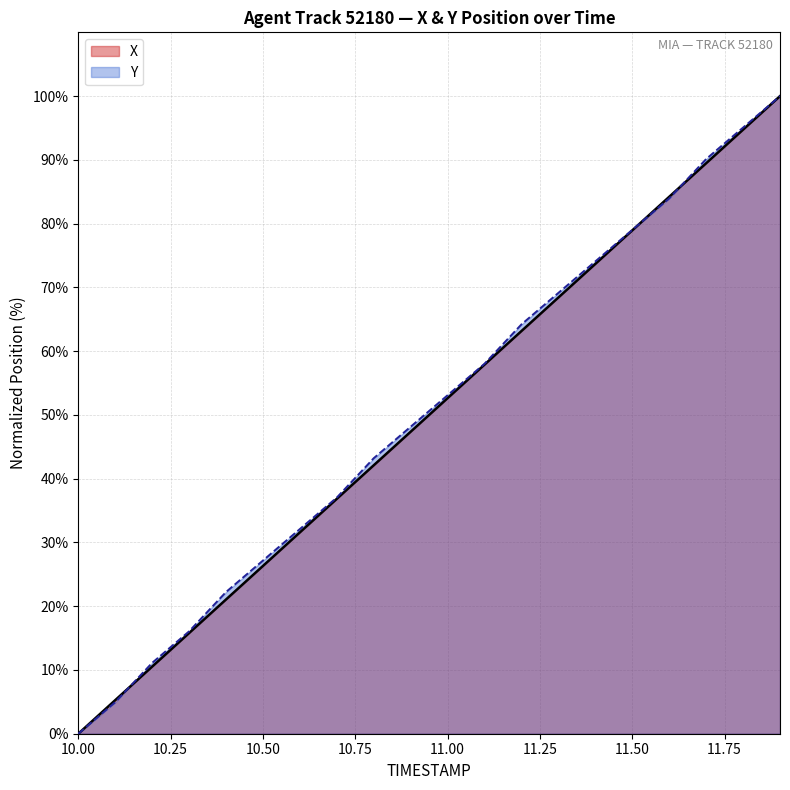

Which series has the largest total across all categories?

Y